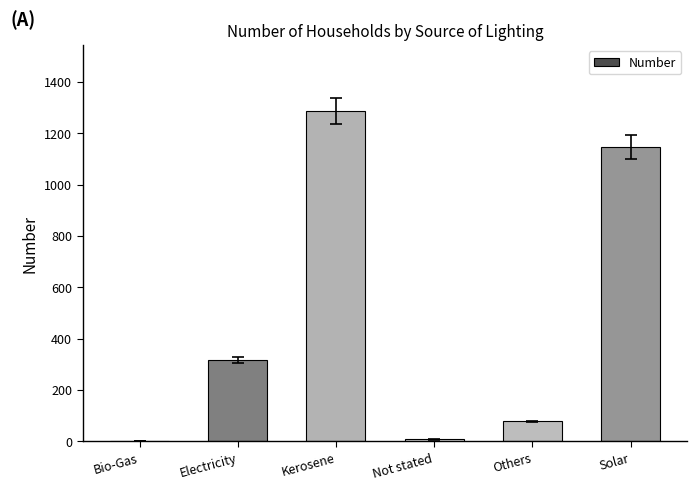

True or false: the data shows 317 at Electricity.

True